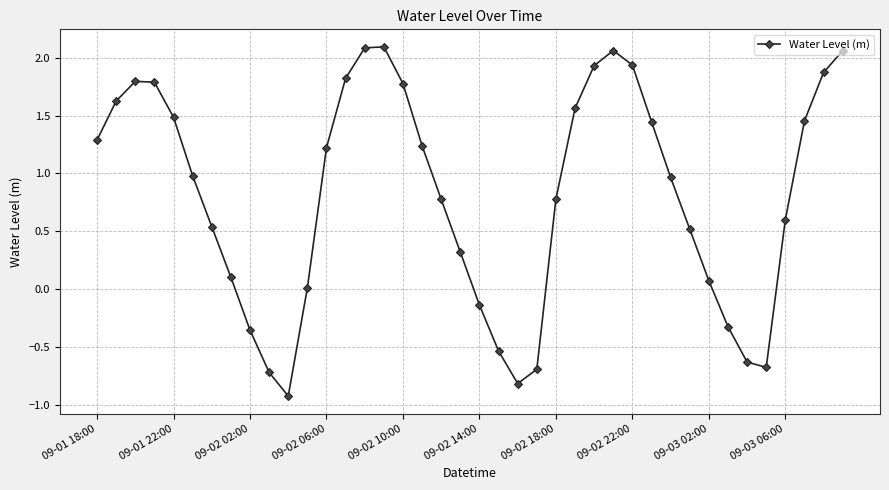

What is the smallest value displayed?

-0.9